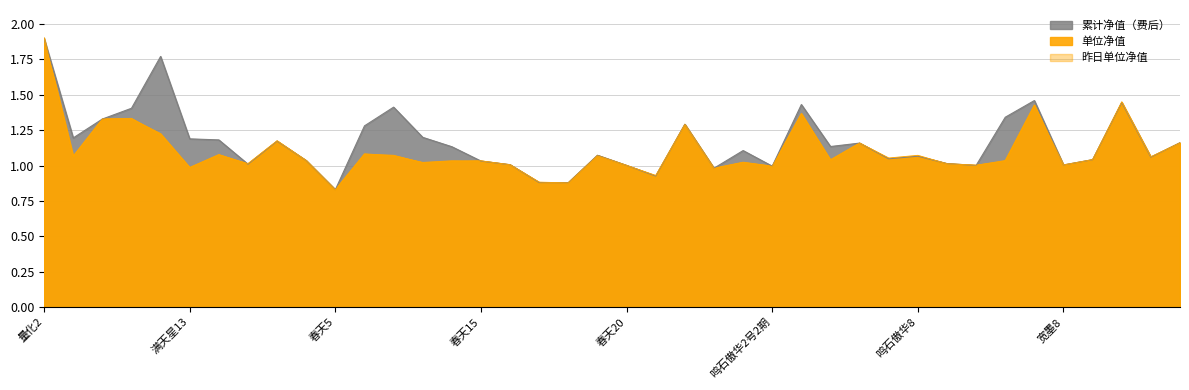

What position from the left is 春天26?

22